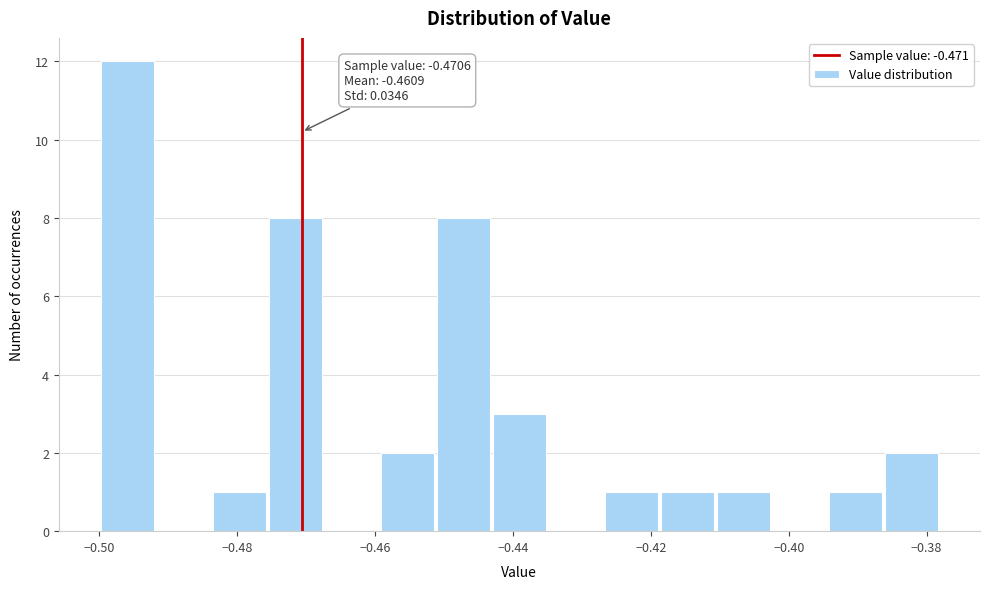

Which range on the x-axis has the tallest bar?

-0.500 to -0.492